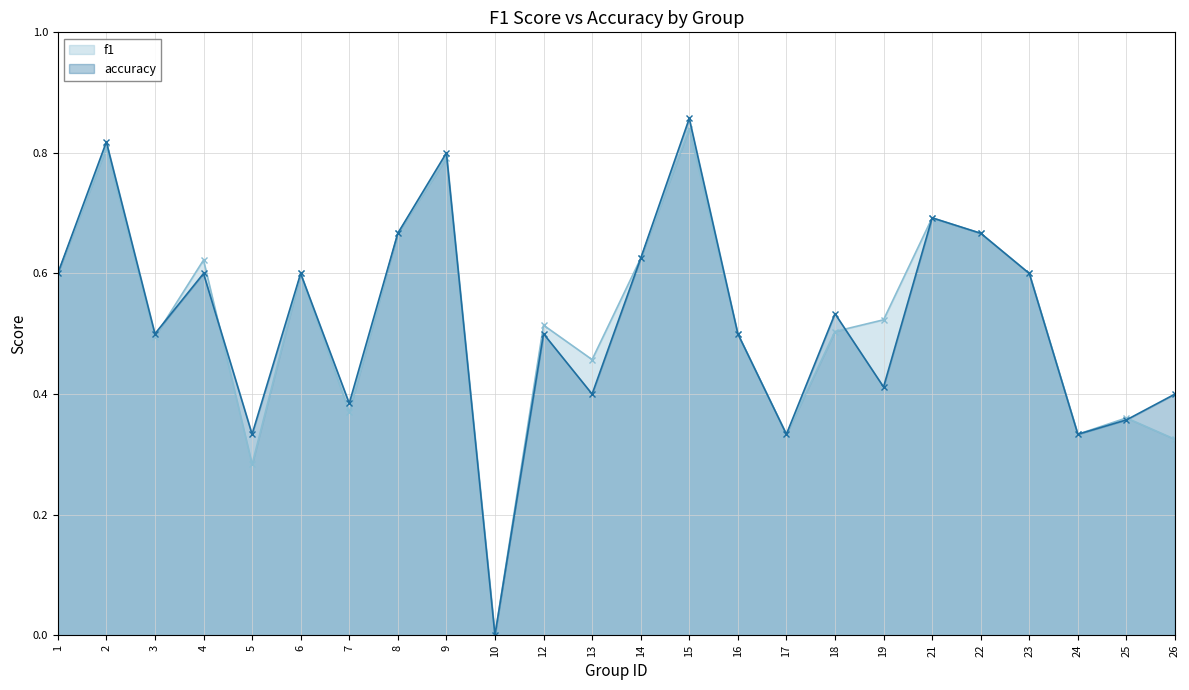

At which category is the sum across all series the highest?

15